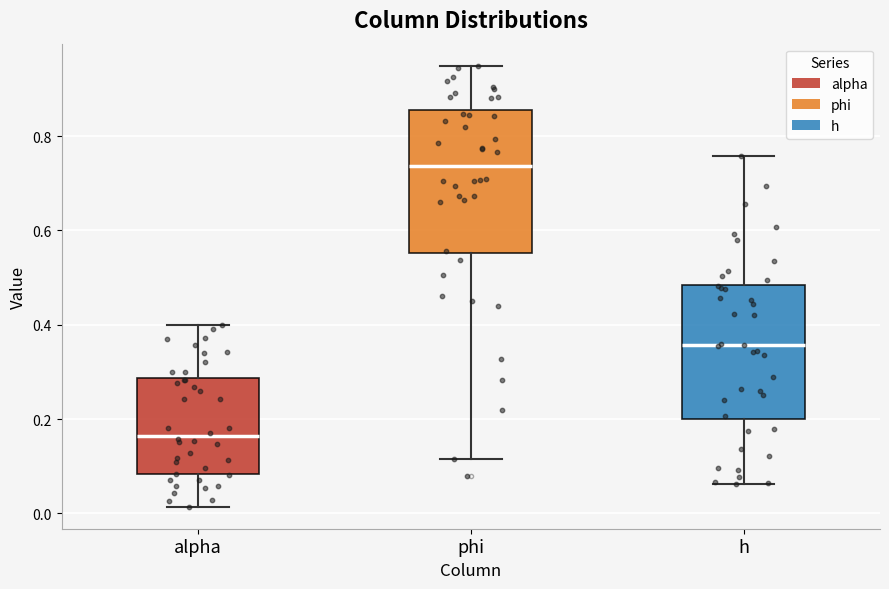

Which box's median line is the lowest?

alpha